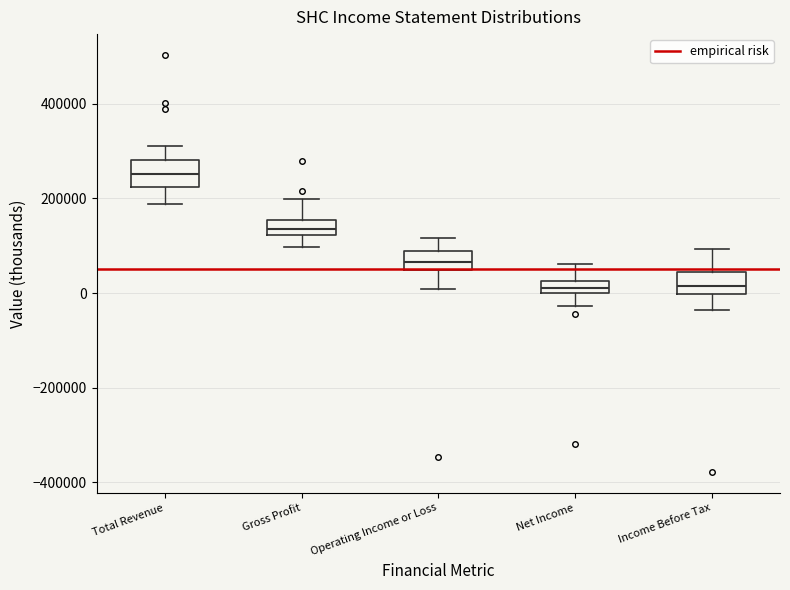

Where does the upper whisker of the box for Income Before Tax end on the y-axis? The values are not printed on the chart, so give them approximately, as read against the axis.

100000